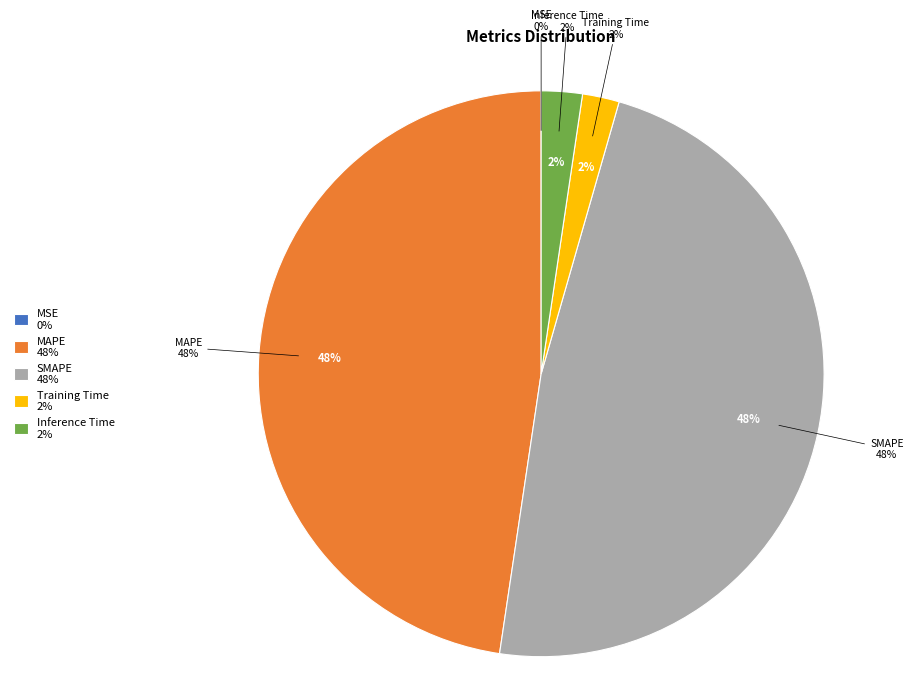

How many segments does this pie chart have?

5